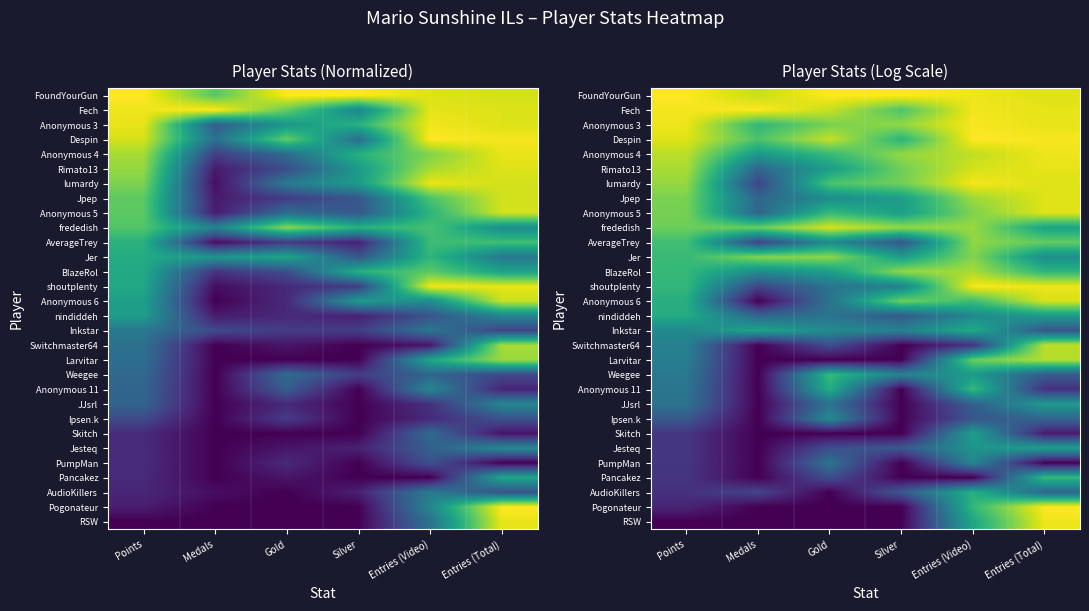

Rank the categories by Larvitar value from highest to lowest.

Entries (Total), Entries (Video), Points, Medals, Gold, Silver